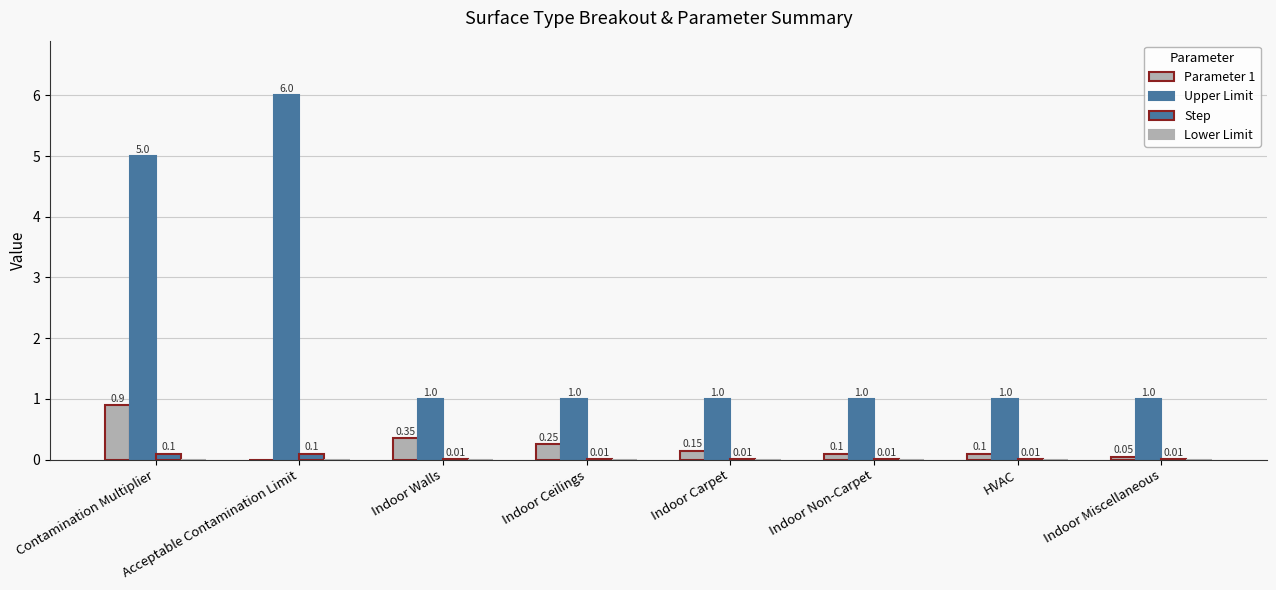

How many categories are shown in the chart?

8